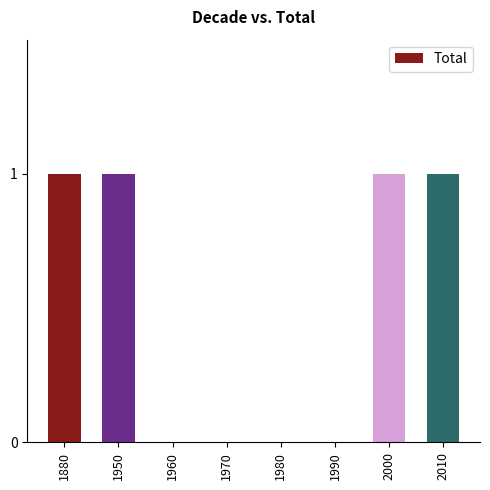

The chart shows a value of -1 at 1970. True or false?

False